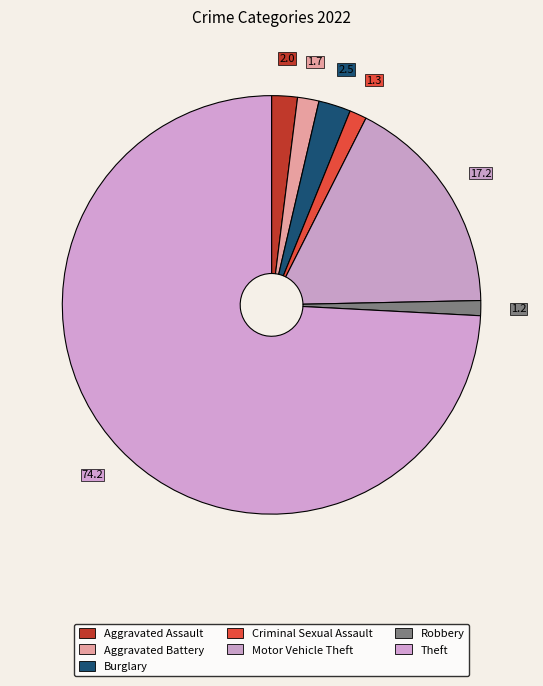

True or false: Aggravated Battery accounts for 2% of the total.

True